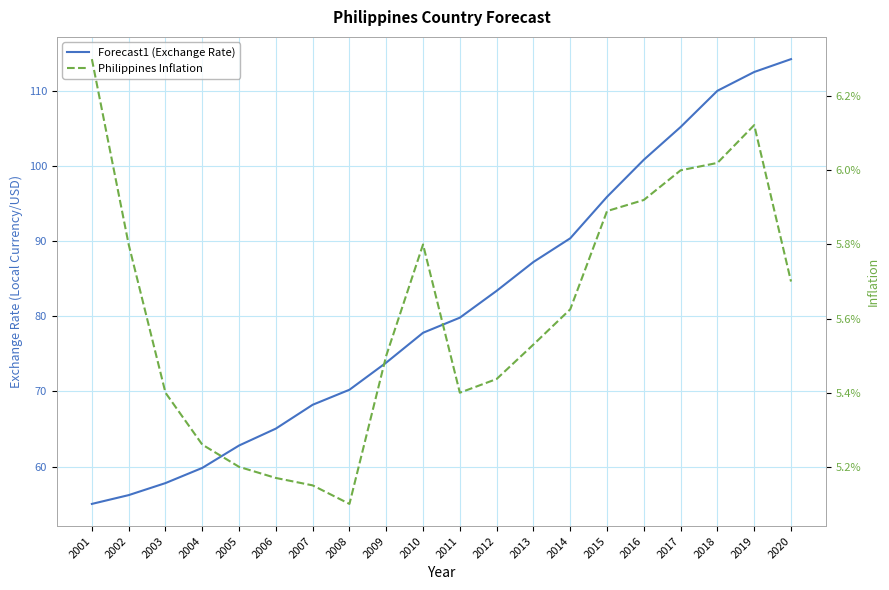

List the series in order of their overall mean, highest first.

Forecast1 (Exchange Rate), Philippines Inflation